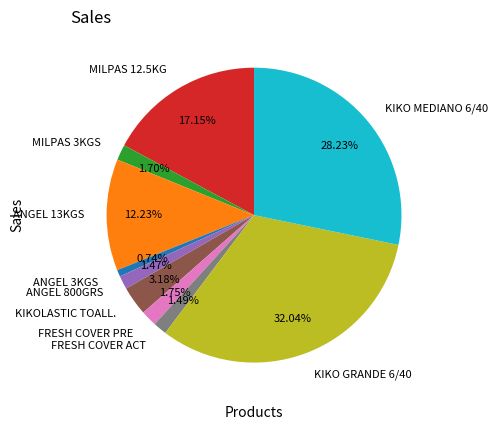

Between MILPAS 3KGS and ANGEL 13KGS, which is larger?

ANGEL 13KGS